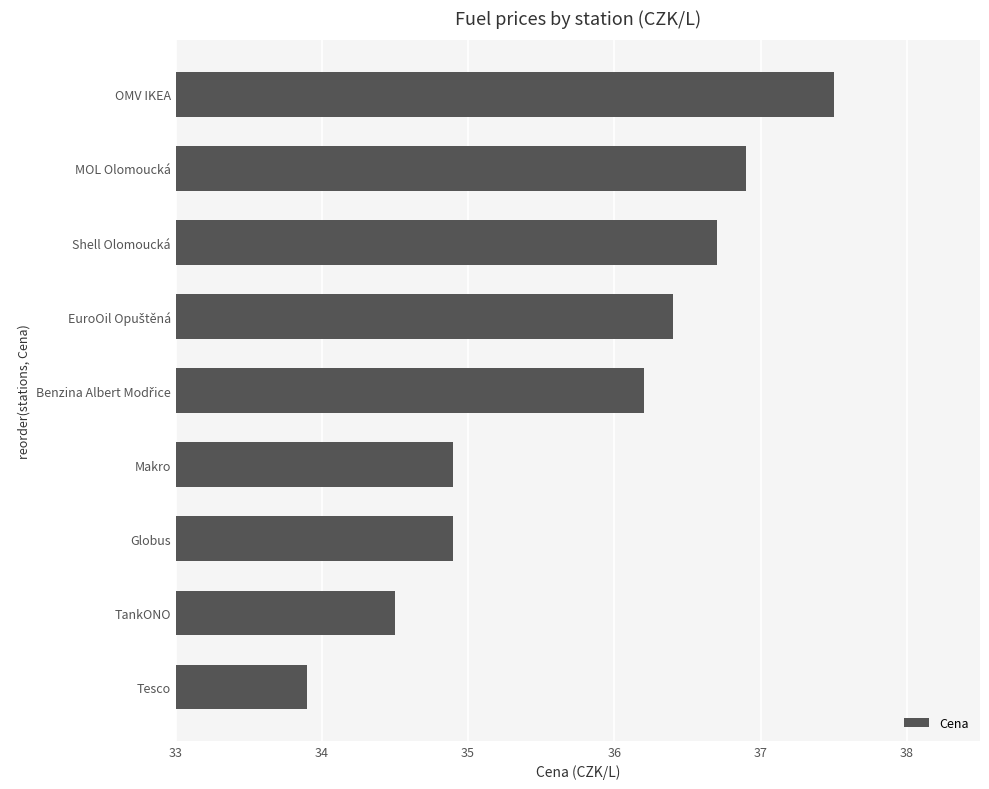

What value does the data have at Tesco?

33.9